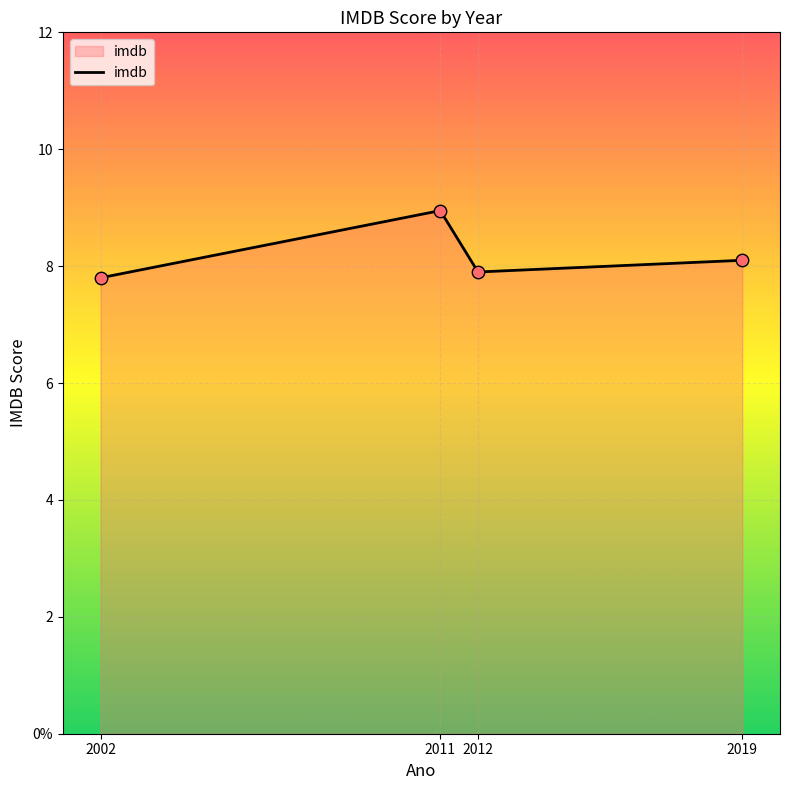

Approximately how many times larger is the value at 2019 compared to 2002?

1.0